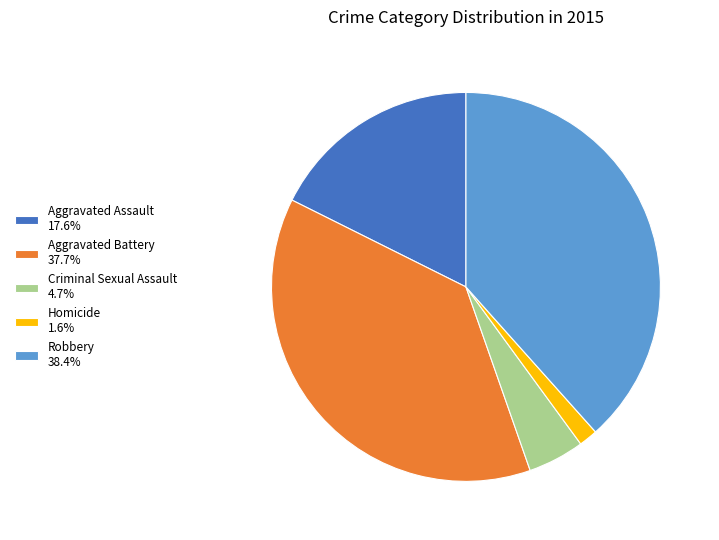

What is the ratio of the value at Robbery 38.4% to the value at Criminal Sexual Assault 4.7%?

8.2